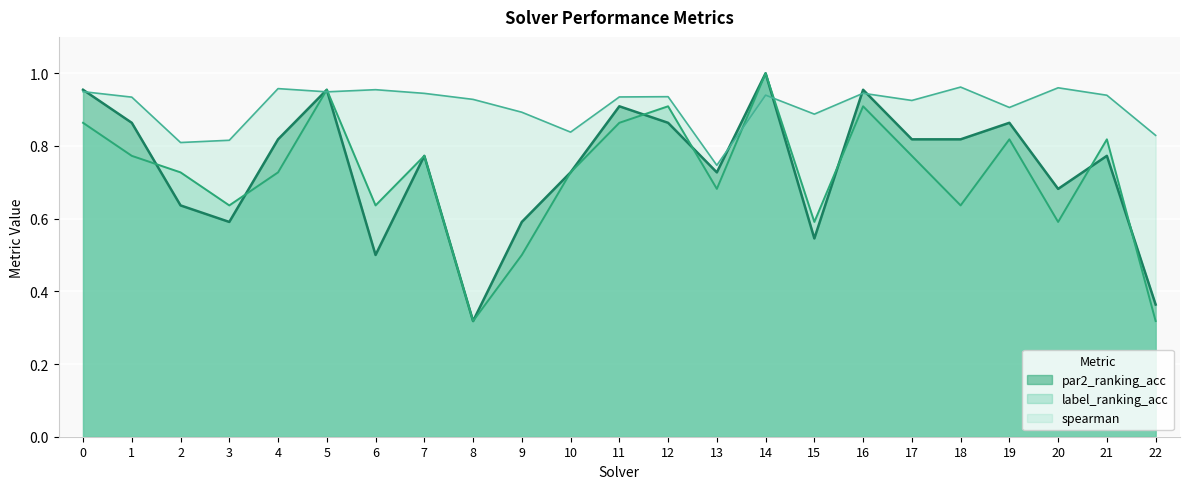

What is the difference between the maximum and minimum values in the par2_ranking_acc series?

0.7